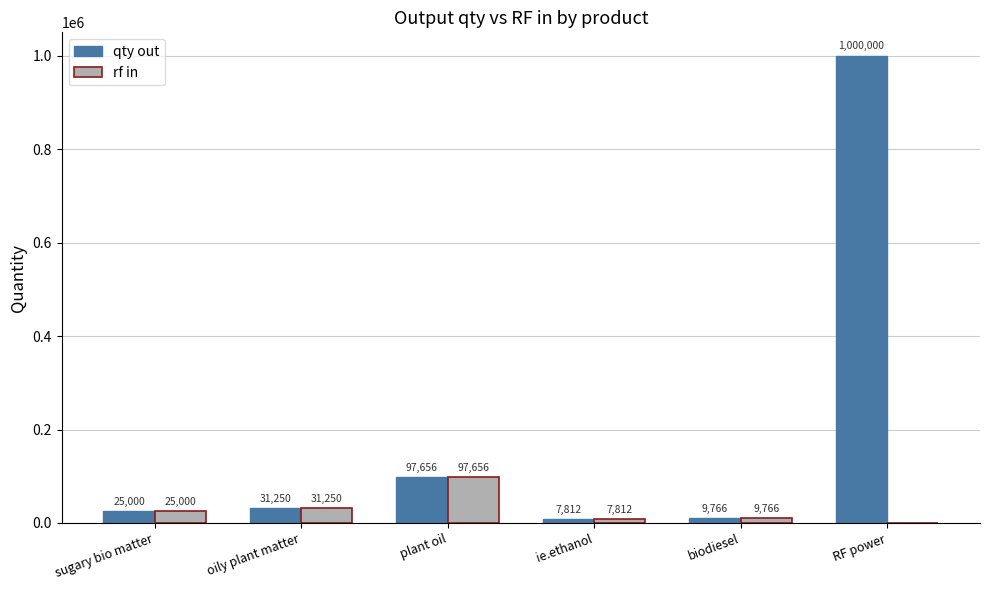

The rf in series shows 35664.7 at plant oil. True or false?

False